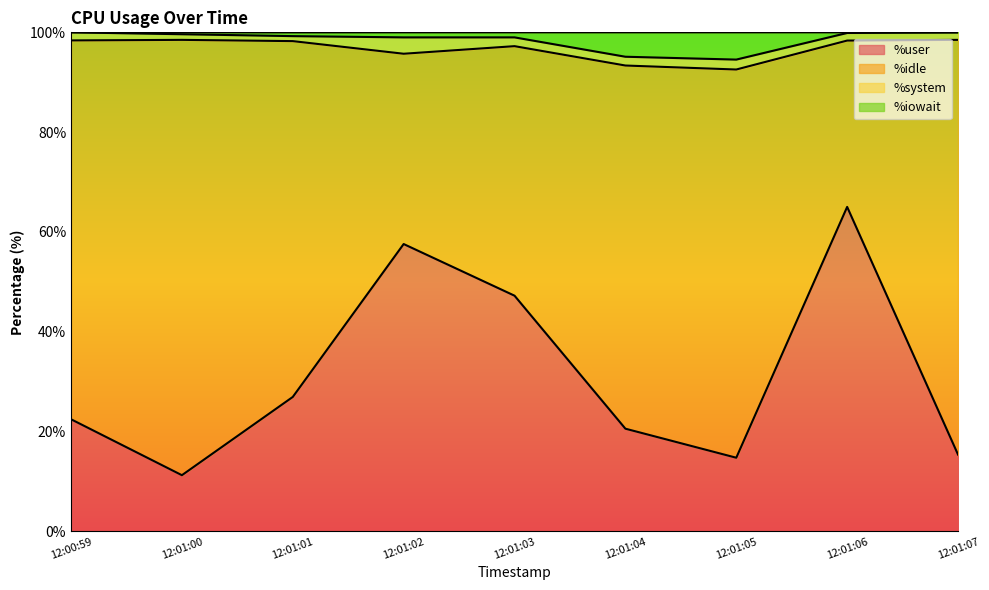

The %iowait series shows 151.3 at 12:00:59. True or false?

False